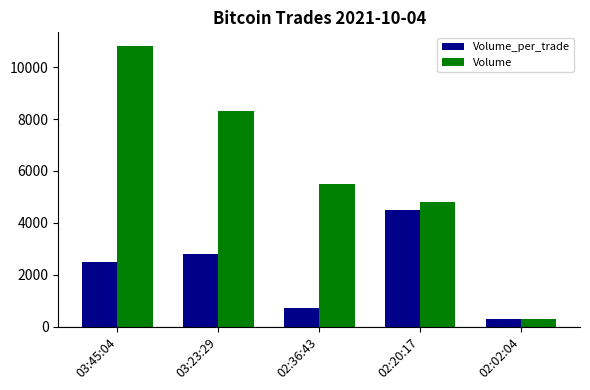

Reading left to right, extract all data points from this chart.

Volume_per_trade: 2500	2800	700	4500	300
Volume: 10800	8300	5500	4800	300